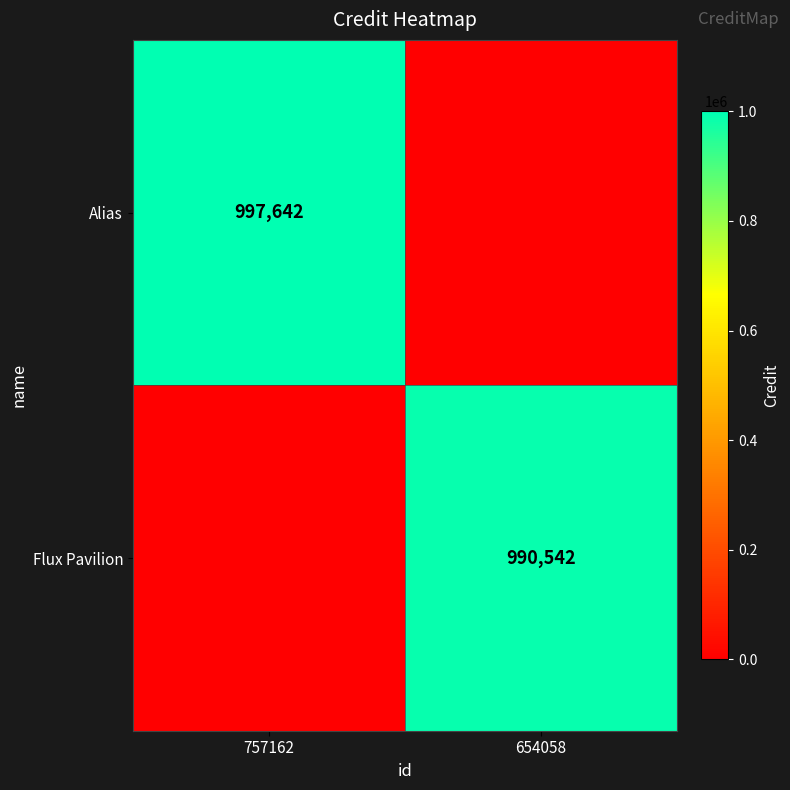

The Alias series shows 581034 at 757162. True or false?

False